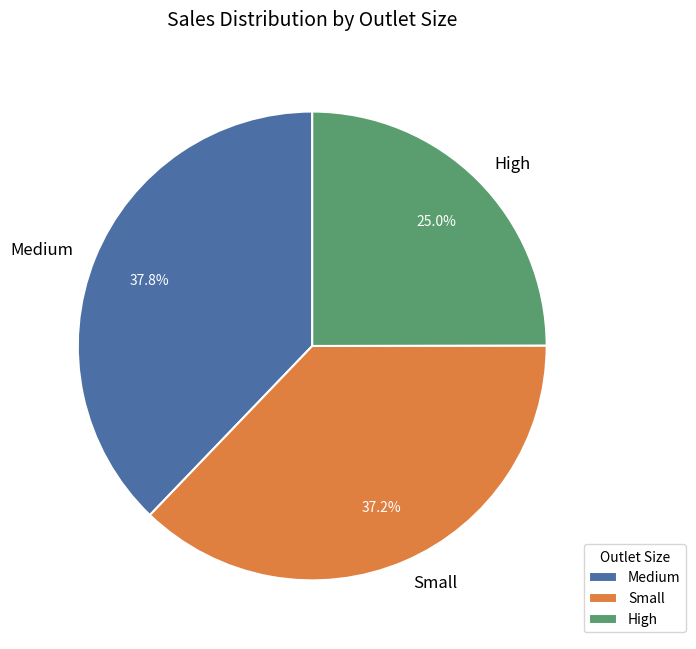

Combined, do Medium and High account for over 50%?

Yes